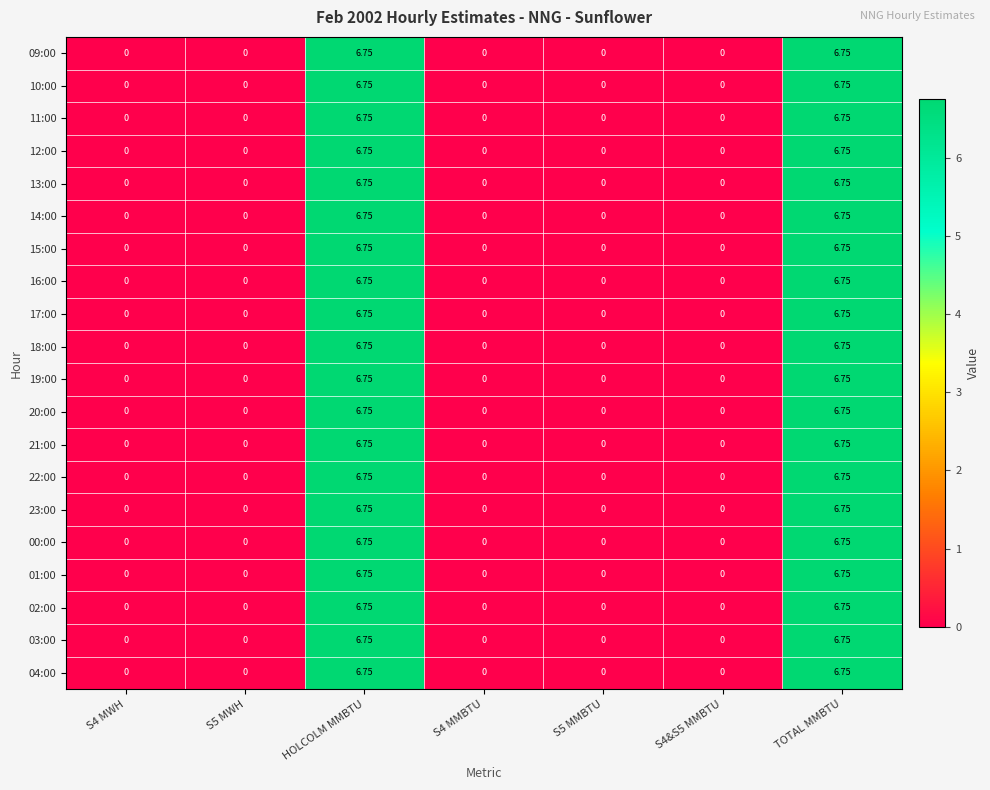

How many values in 09:00 are above zero?

2